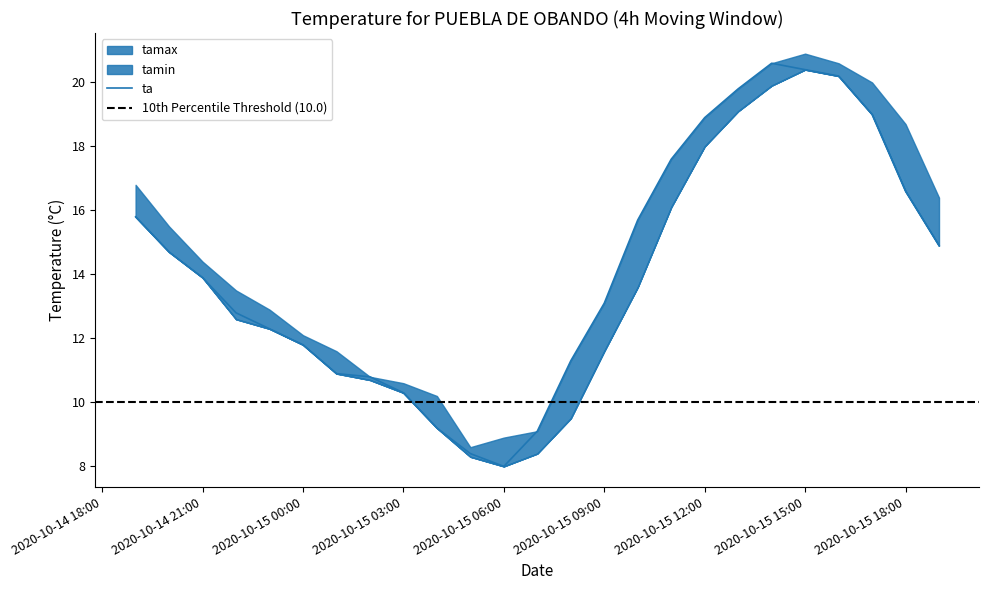

What are all the series names shown in the legend?

ta, tamax, tamin